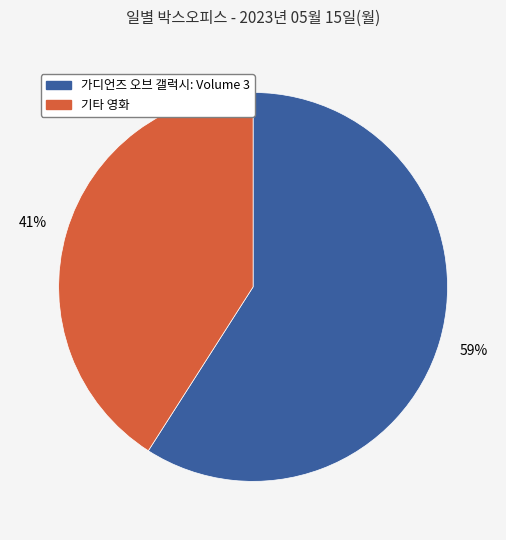

To the nearest percent, what is the difference between the largest and smallest slice percentages?

18%